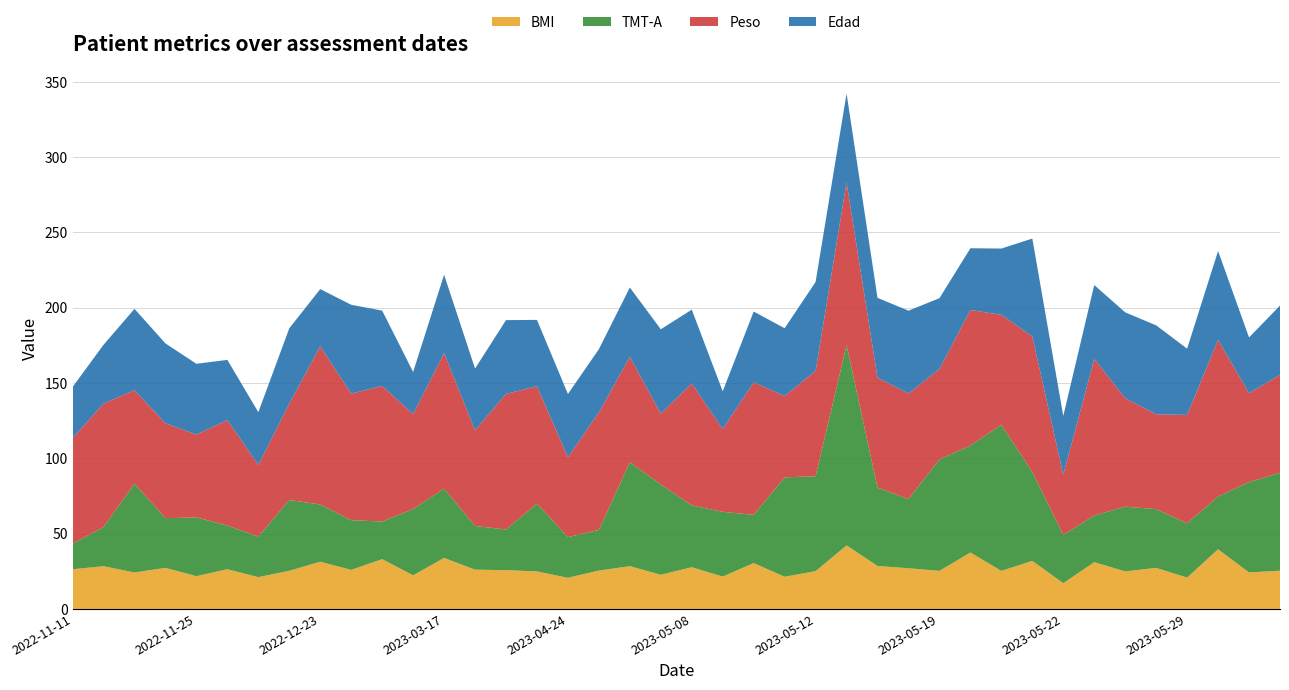

What is the minimum value for BMI?

17.1